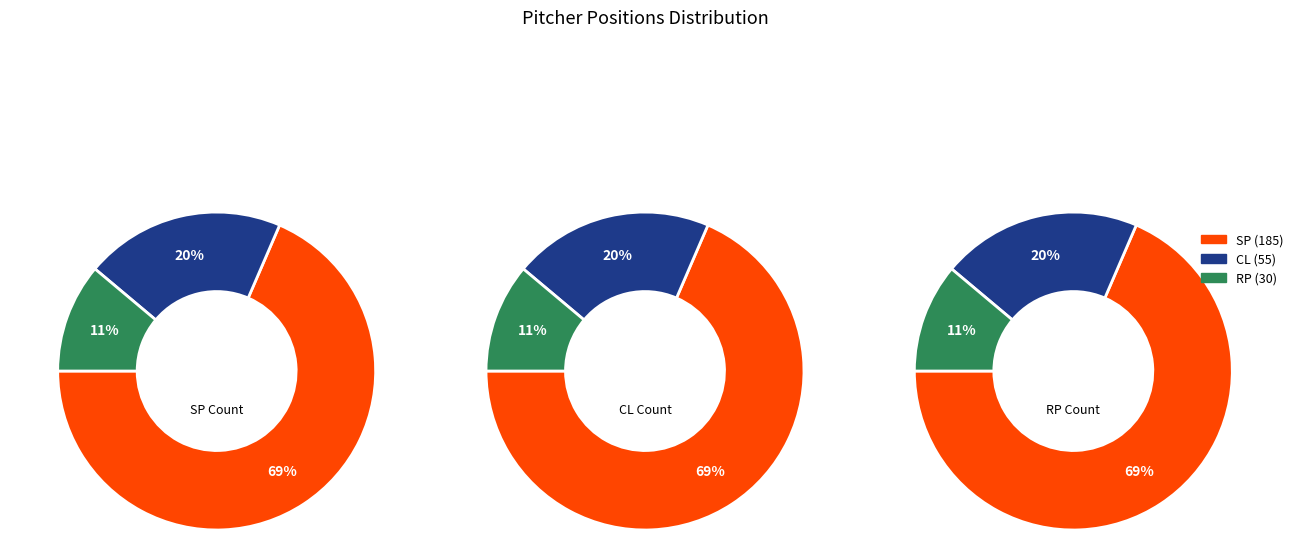

To the nearest percent, what is the difference between the CL and RP slice percentages?

9%